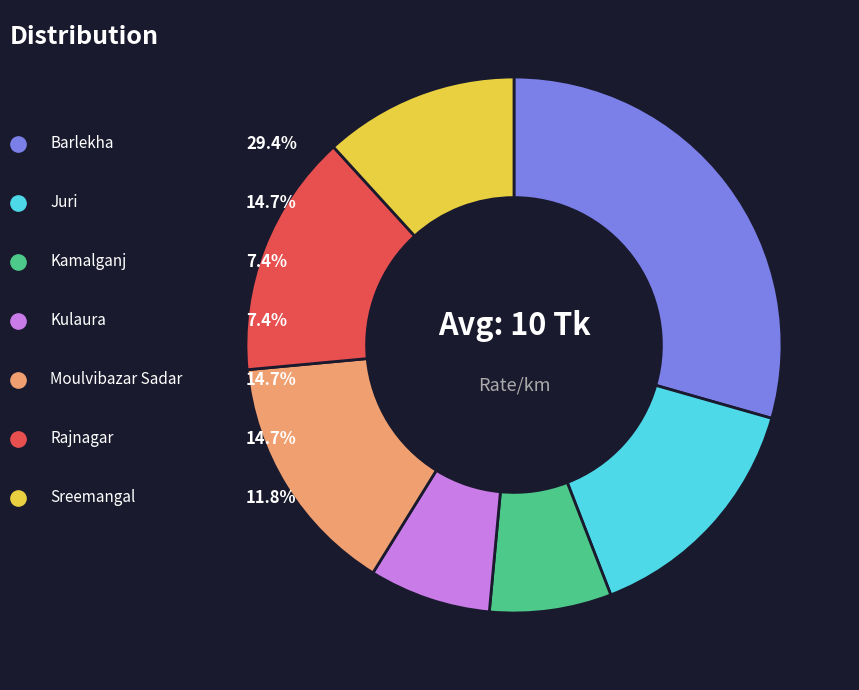

Does Juri represent more than half of the total?

No